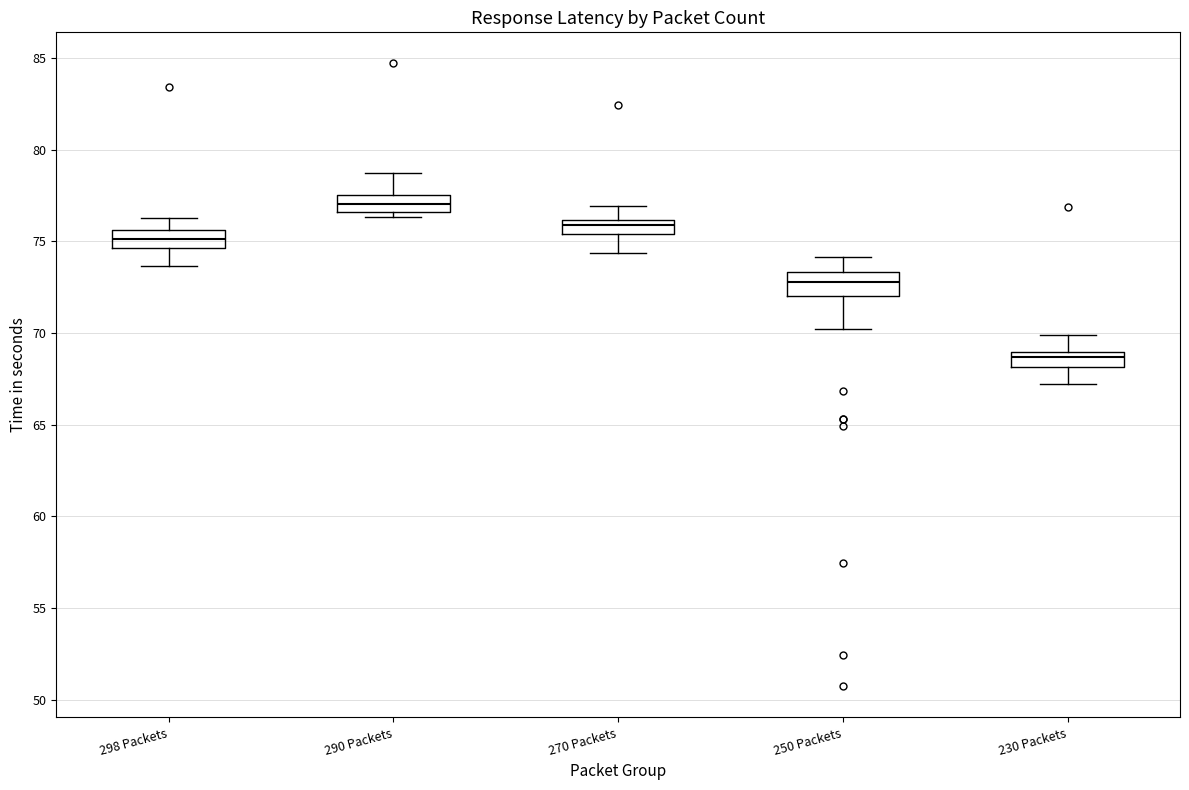

Reading left to right, read every box against the y-axis: the position of its median line, the range the box covers, and the ends of its whiskers. The values are not printed on the chart, so give them approximately, as read against the axis.

298 Packets: median 75.0, box 74.5 to 75.5, whiskers 73.5 to 76.0
290 Packets: median 77.0, box 76.5 to 77.5, whiskers 76.5 (just below the box's lower edge) to 78.5
270 Packets: median 76.0 (just below the box's upper edge), box 75.5 to 76.0, whiskers 74.5 to 77.0
250 Packets: median 73.0, box 72.0 to 73.5, whiskers 70.0 to 74.0
230 Packets: median 68.5, box 68.0 to 69.0, whiskers 67.0 to 70.0